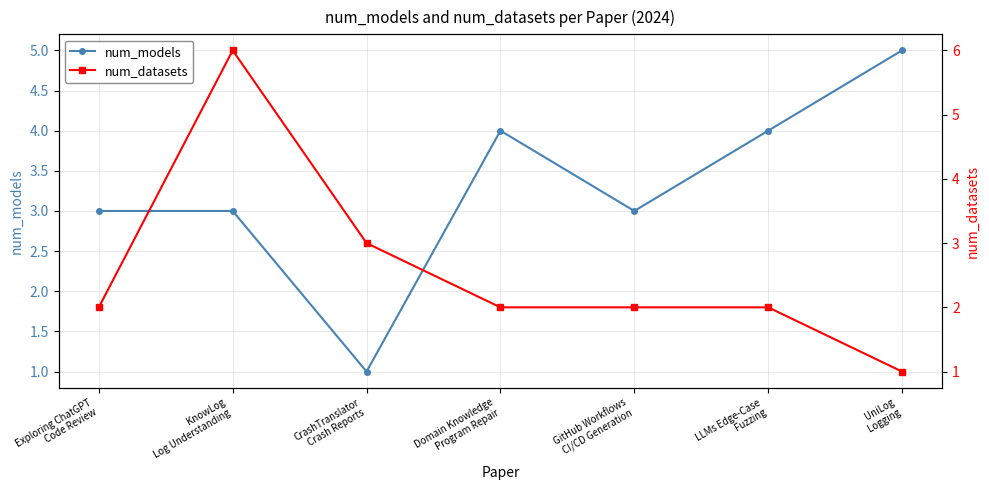

What is the approximate value of num_datasets at Exploring ChatGPT
Code Review?

2